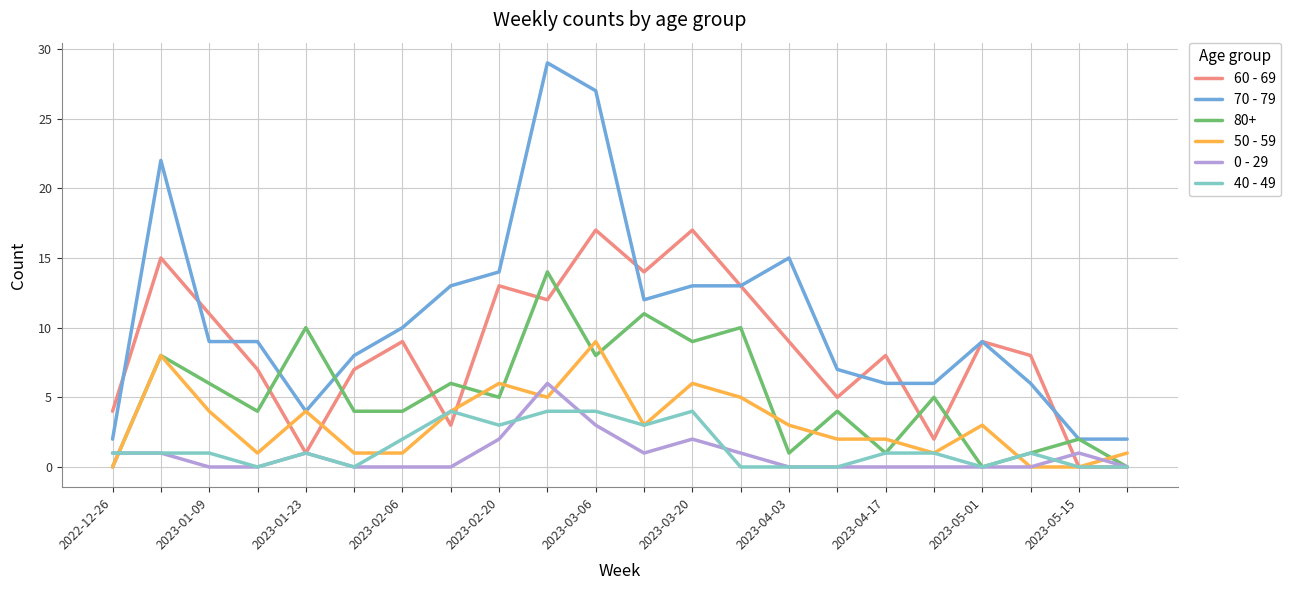

What is the sum of all 70 - 79 values?

238